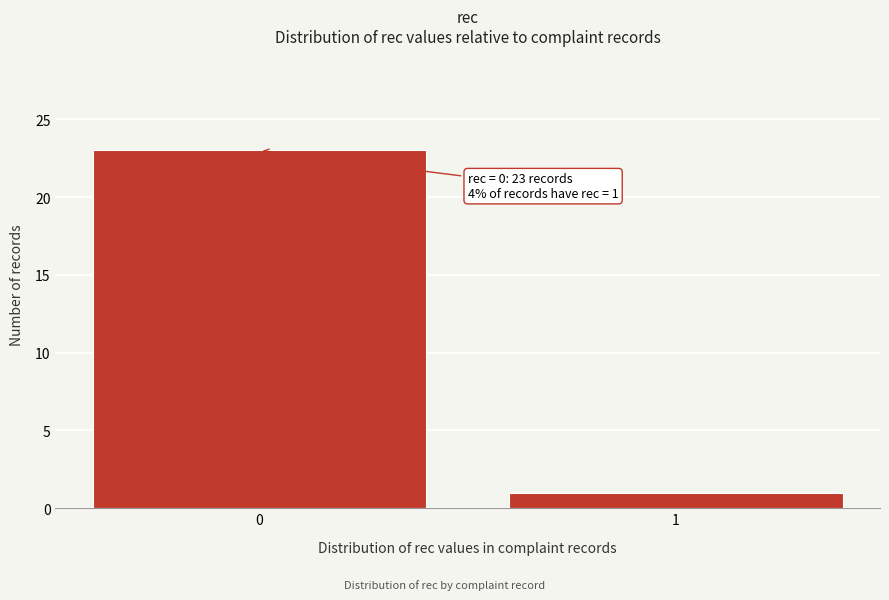

Reading right to left, extract all data points from this chart.

1	23